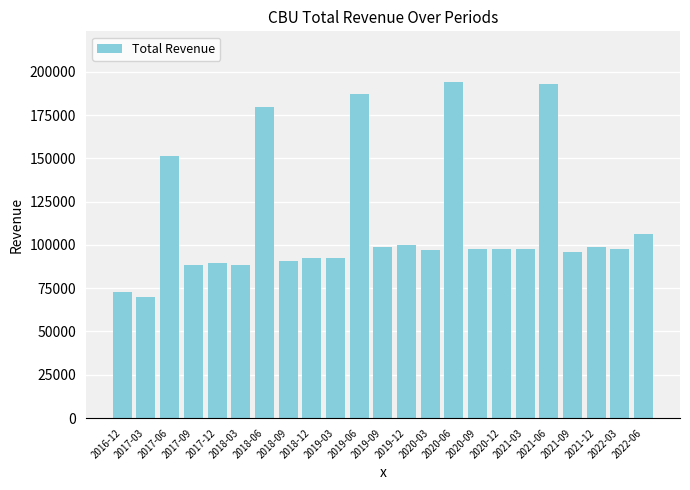

What is the difference between the maximum and second lowest values?

121200